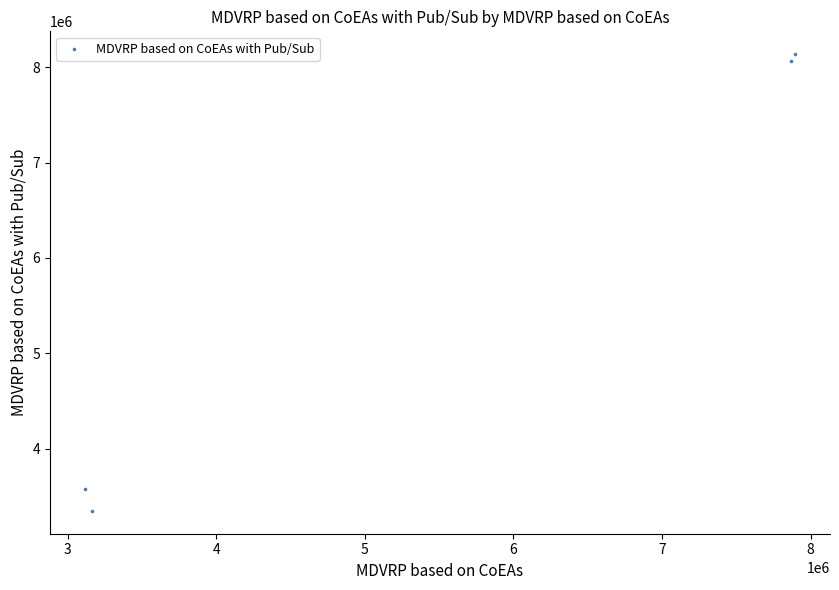

What is the range of X values (max minus min)?

4772443.0